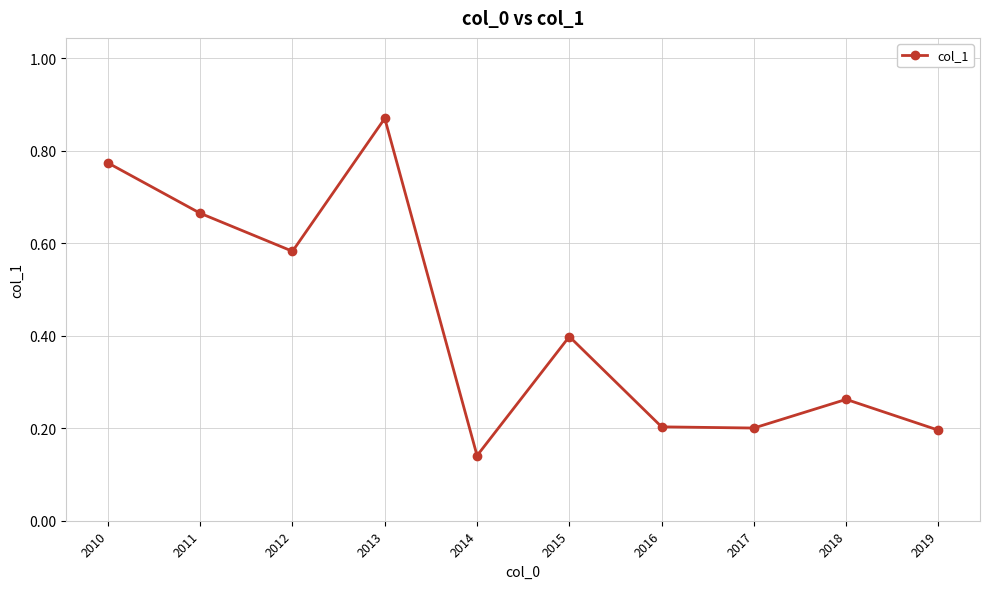

What is the average value?

0.4